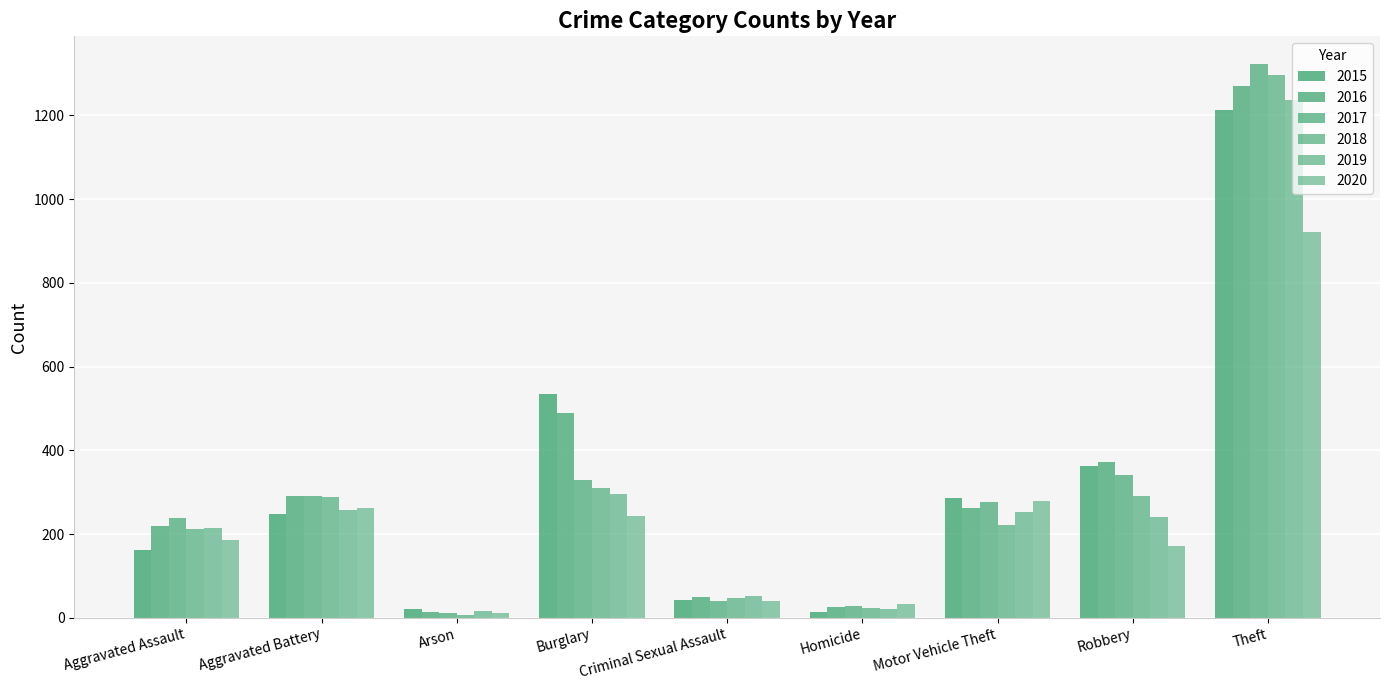

Reading left to right, extract all data points from this chart.

2015: 161	248	21	534	42	13	285	363	1212
2016: 220	291	13	489	50	26	261	371	1271
2017: 238	291	12	328	40	27	276	341	1323
2018: 211	289	7	310	48	23	221	292	1297
2019: 214	257	16	296	52	20	253	240	1238
2020: 186	263	12	243	39	32	279	171	922